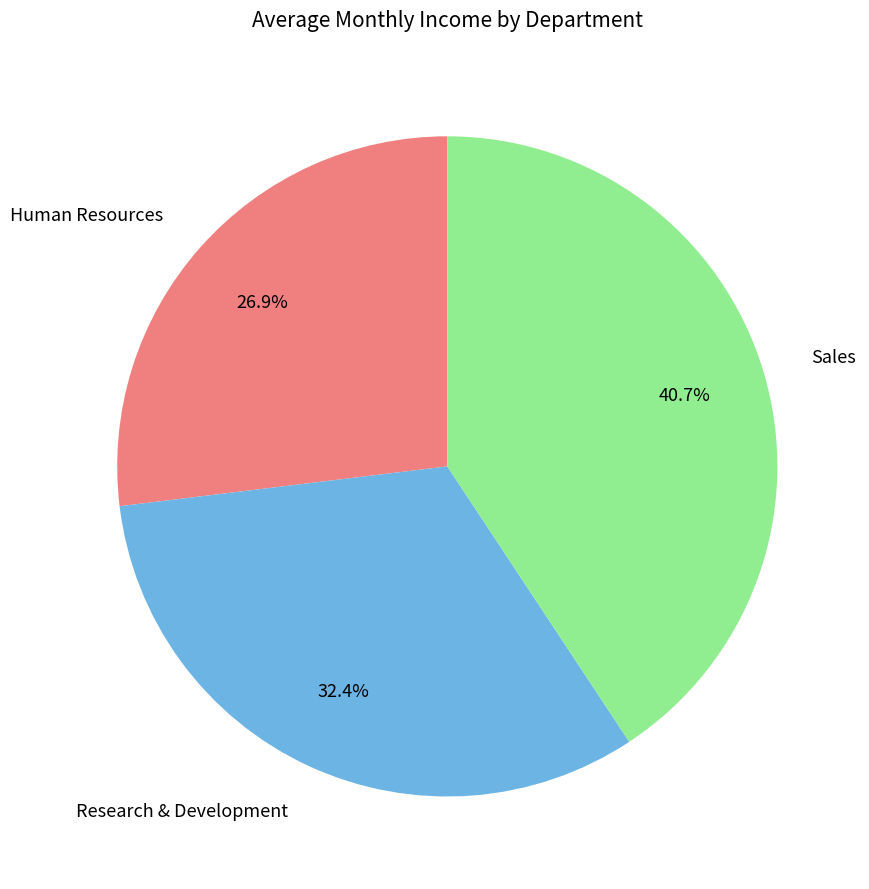

Does any single category account for the majority?

No